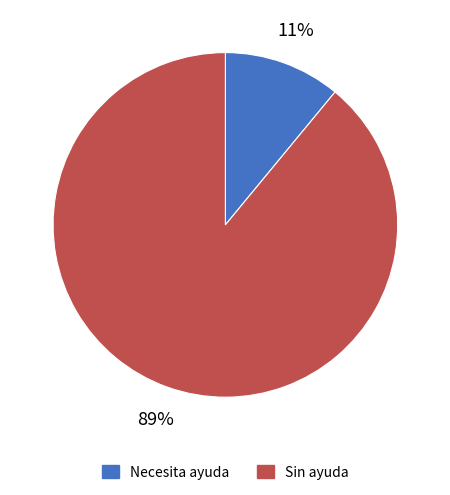

How many segments does this pie chart have?

2